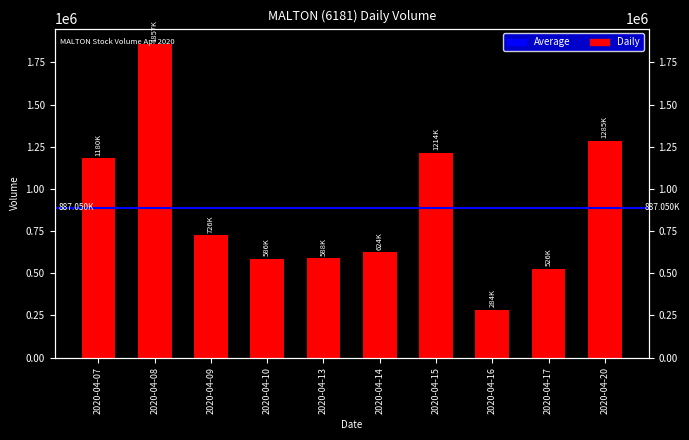

Where does the data first go above 726200?

2020-04-07